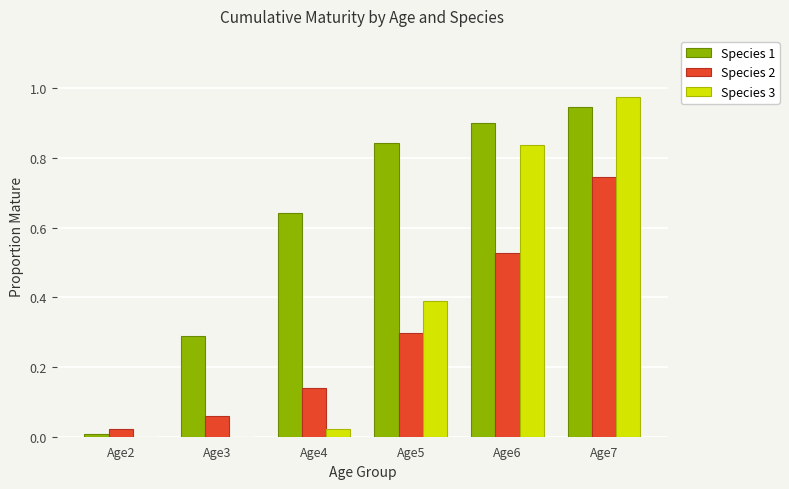

Which category has the highest value in the Species 2 series?

Age7